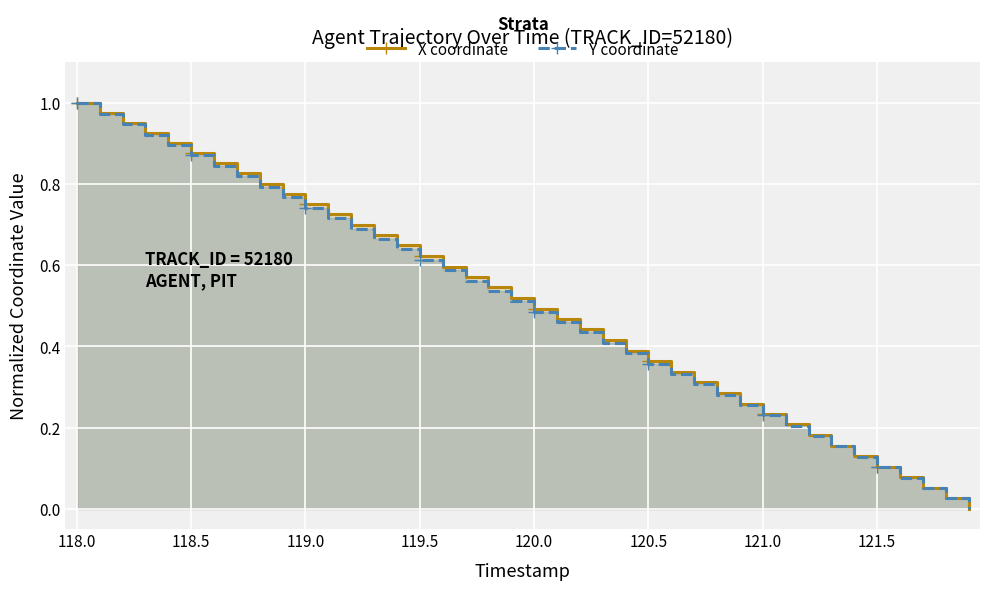

Is the value of Y coordinate at 33 greater than the value of X coordinate at 25?

No